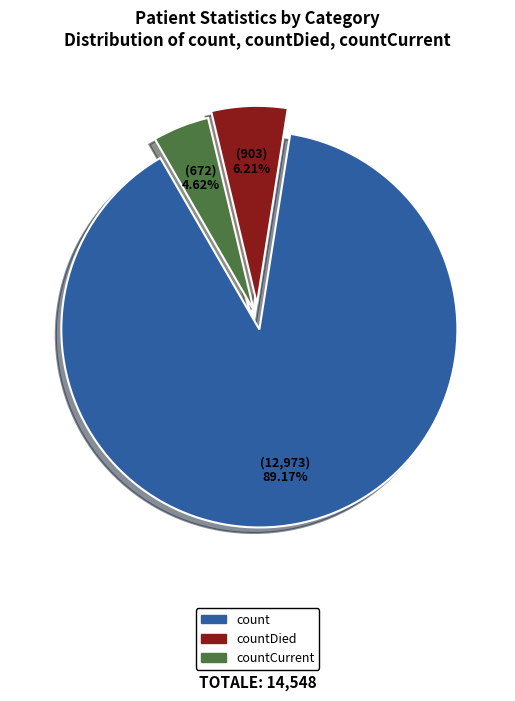

Which category has the smallest portion of the pie?

countCurrent